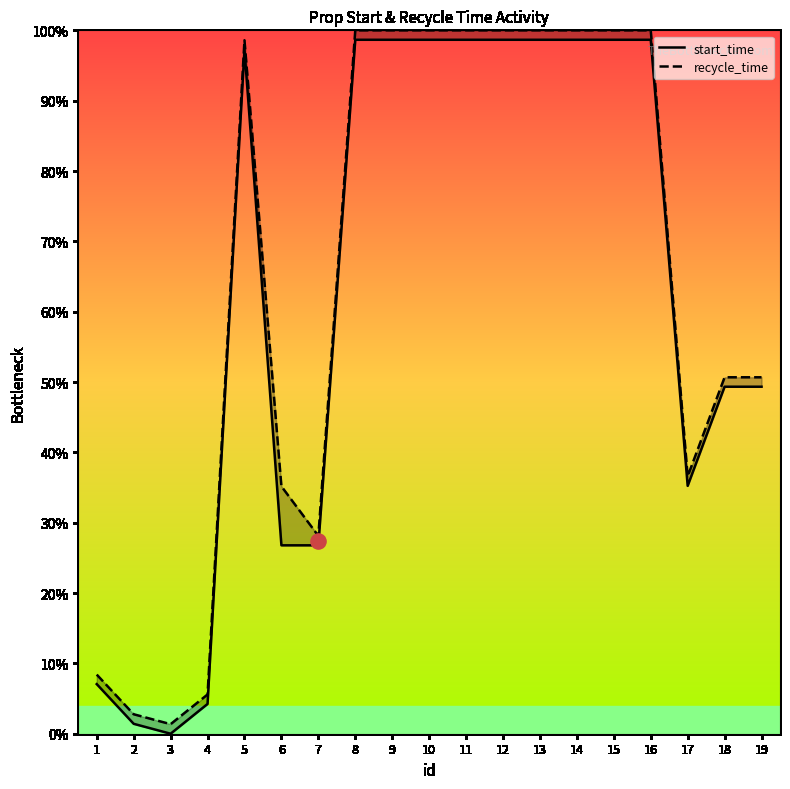

Which series contains the lowest Y value?

start_time